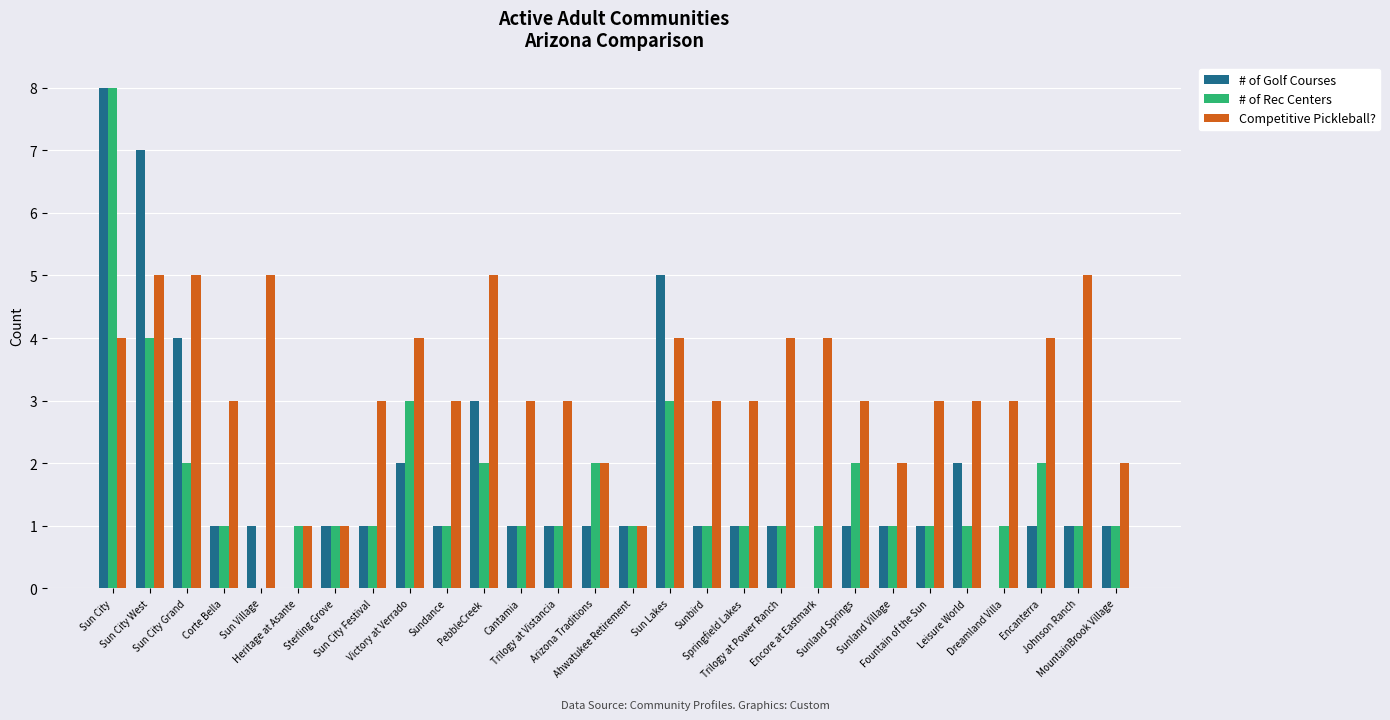

Which series changed the most between Sterling Grove and Sundance?

Competitive Pickleball?